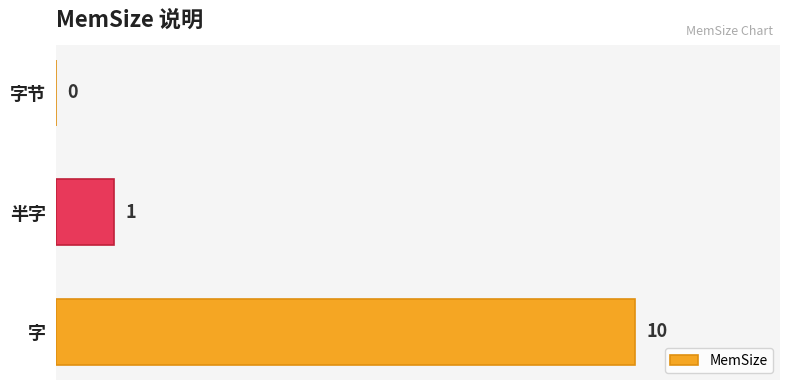

What is the greatest value displayed?

10